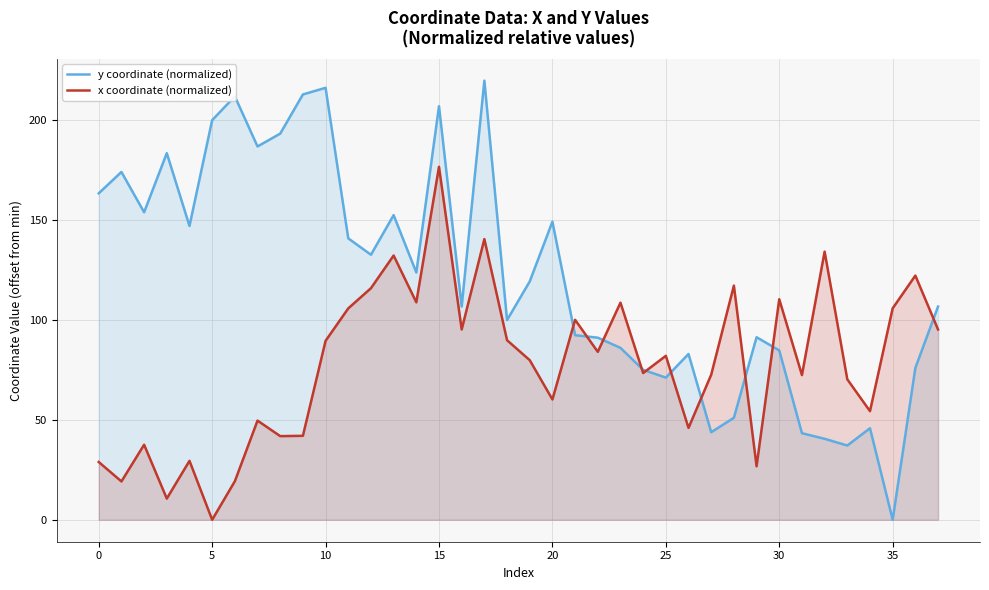

Rank the series by their average value, from highest to lowest.

y coordinate (normalized), x coordinate (normalized)